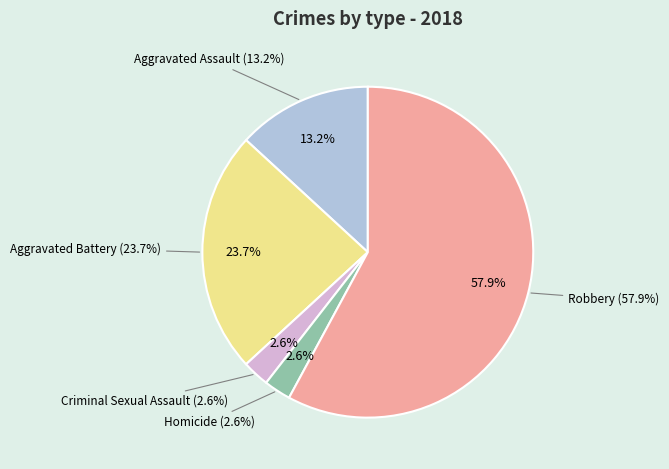

What is the smallest slice in the pie chart?

Criminal Sexual Assault